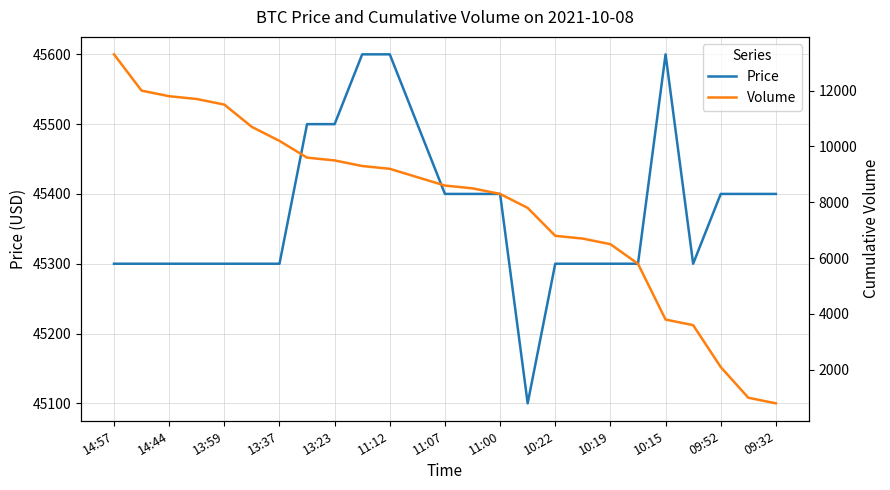

The value of Price at 17 is 22039. True or false?

False